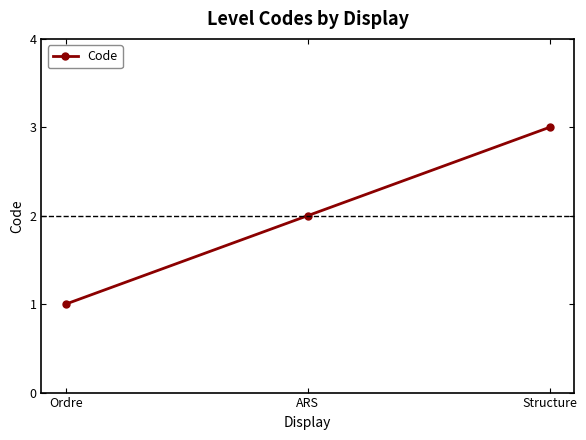

Rank the categories by value from highest to lowest.

Structure, ARS, Ordre